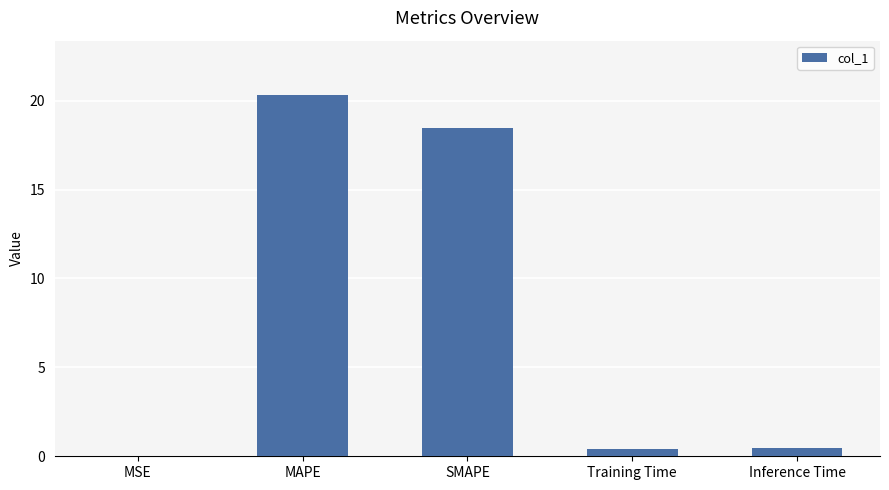

What is the change in value from MSE to Training Time?

+0.4